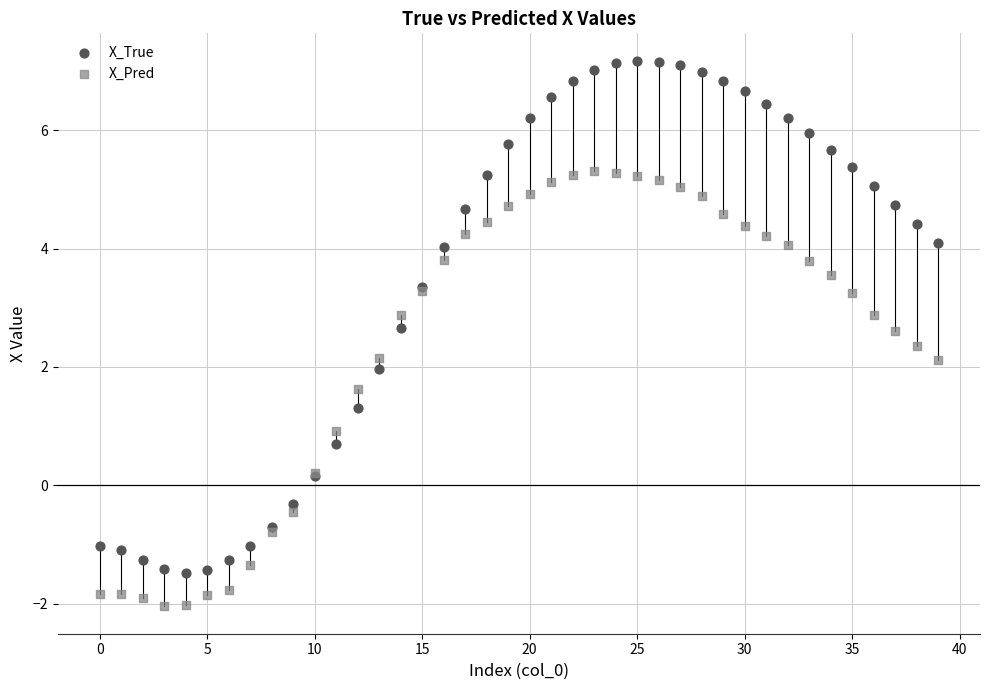

What are all the series names shown in the legend?

X_True, X_Pred